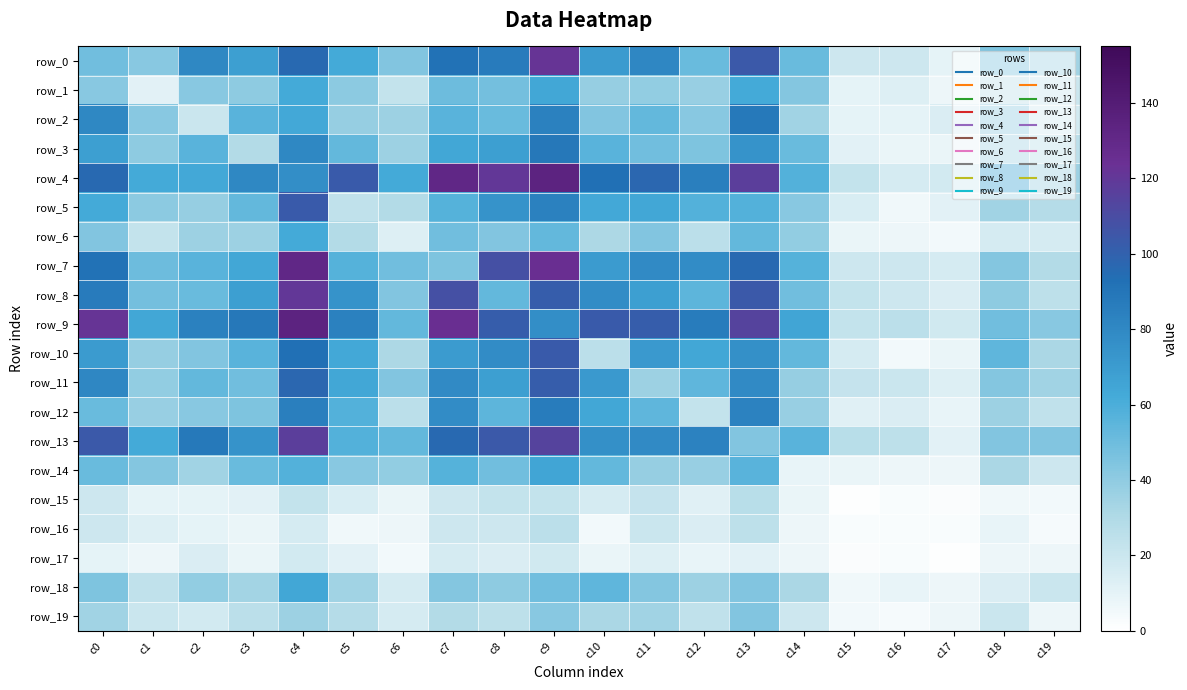

The row_2 series shows 11 at c3. True or false?

False